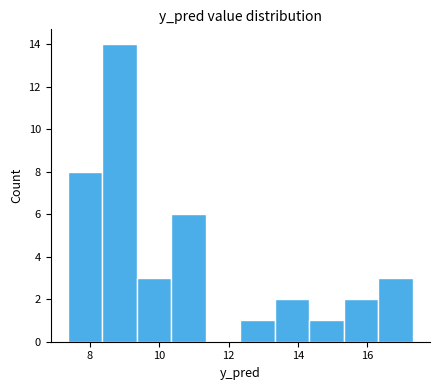

Reading left to right, list every bar in this chart as the range it spans on the x-axis followed by its height. Neither the bar edges nor the heights are printed on the chart, so give them approximately, as read against the axes.

7.4 to 8.4: 8
8.4 to 9.4: 14
9.4 to 10.4: 3
10.4 to 11.4: 6
11.4 to 12.4: 0
12.4 to 13.4: 1
13.4 to 14.4: 2
14.4 to 15.4: 1
15.4 to 16.4: 2
16.4 to 17.4: 3